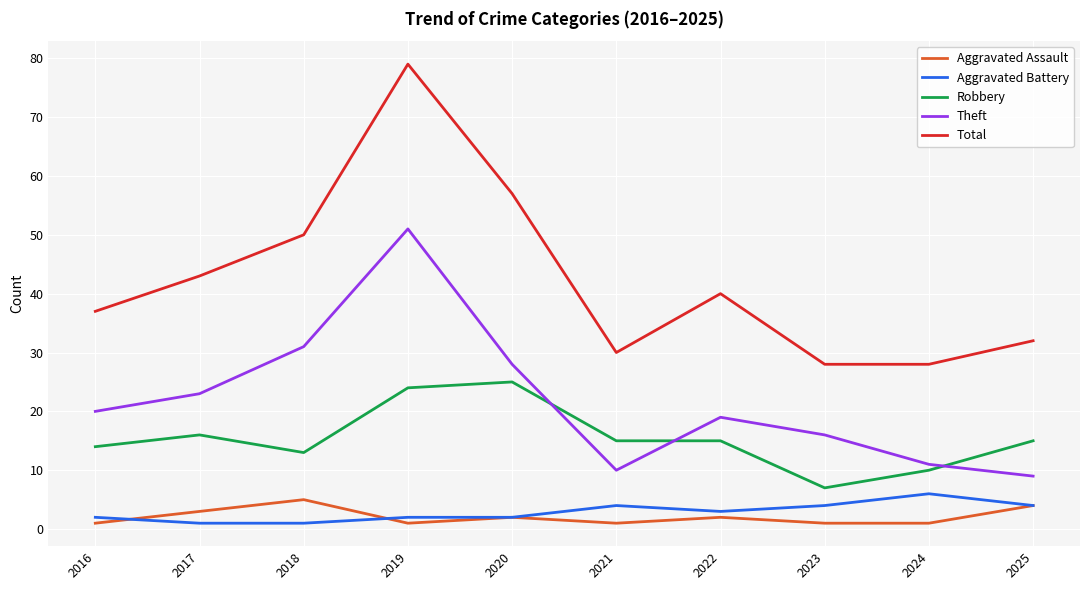

True or false: Robbery has more than 1 interior local peaks.

True